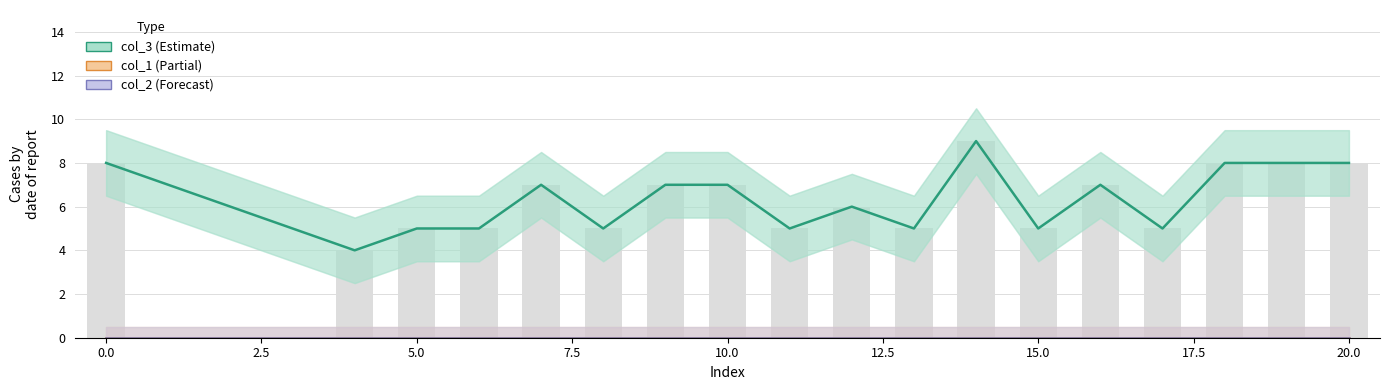

Rank the series by their maximum value, from lowest to highest.

col_1, col_2, col_3